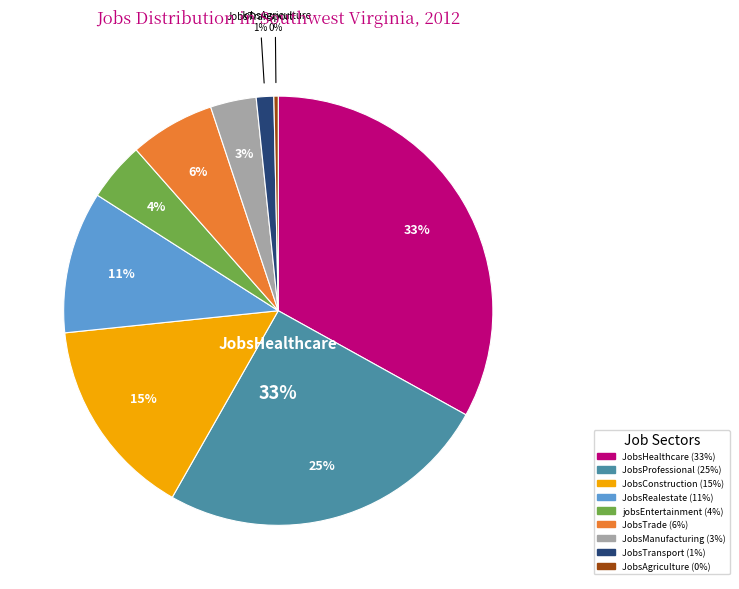

The JobsTrade slice represents 6% of the pie. True or false?

True